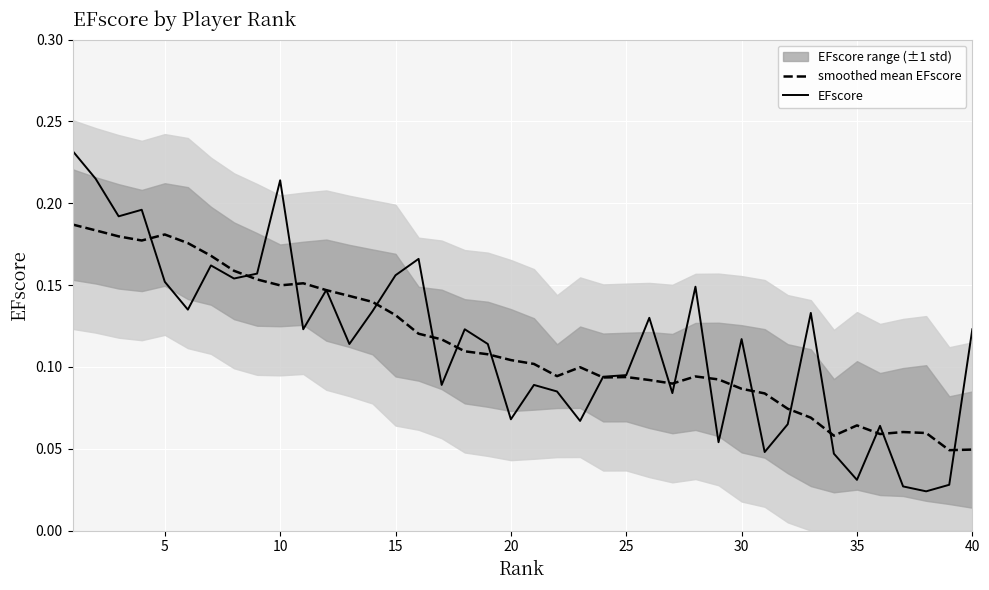

Is the value of smoothed mean EFscore at 5 greater than the value of EFscore at 25?

Yes